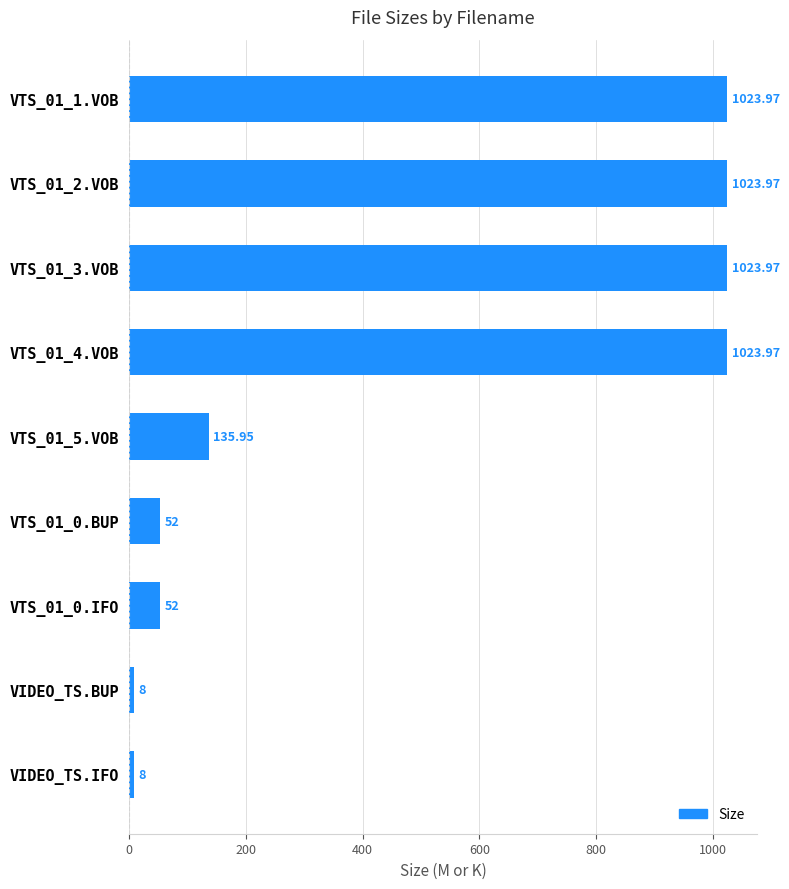

What is the average value?

483.5